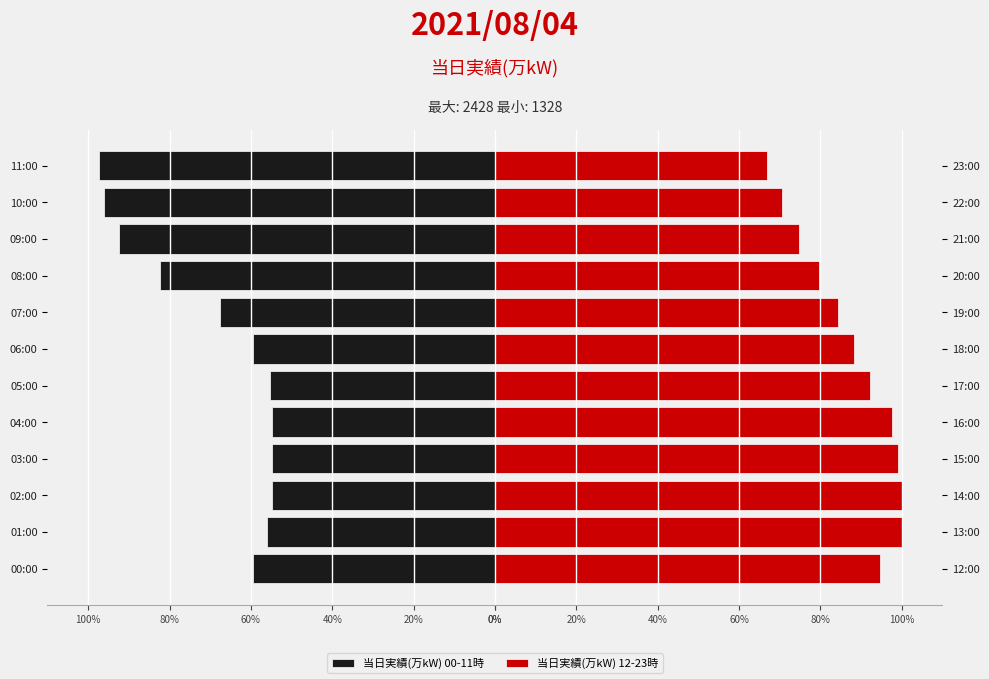

What is the minimum value for 当日実績(万kW) 12-23時?

66.9